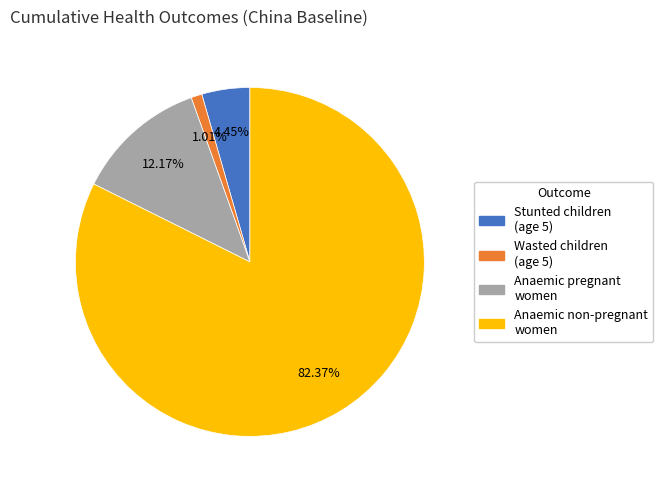

Rank the categories by value from highest to lowest.

Anaemic non-pregnant women, Anaemic pregnant women, Stunted children (age 5), Wasted children (age 5)